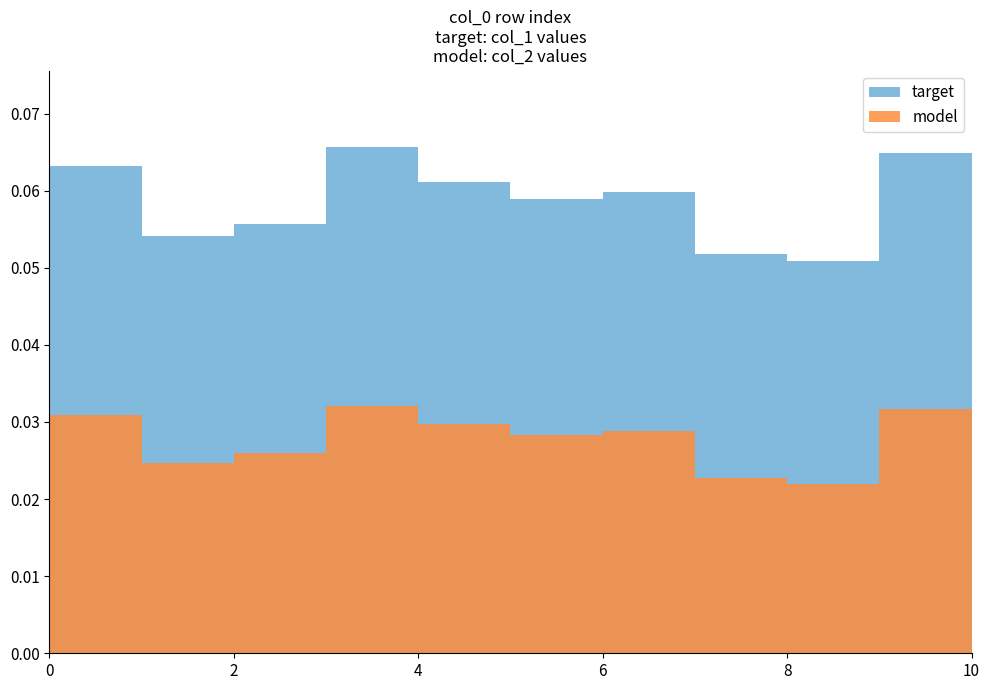

Rank the series by their average value, from lowest to highest.

model, target